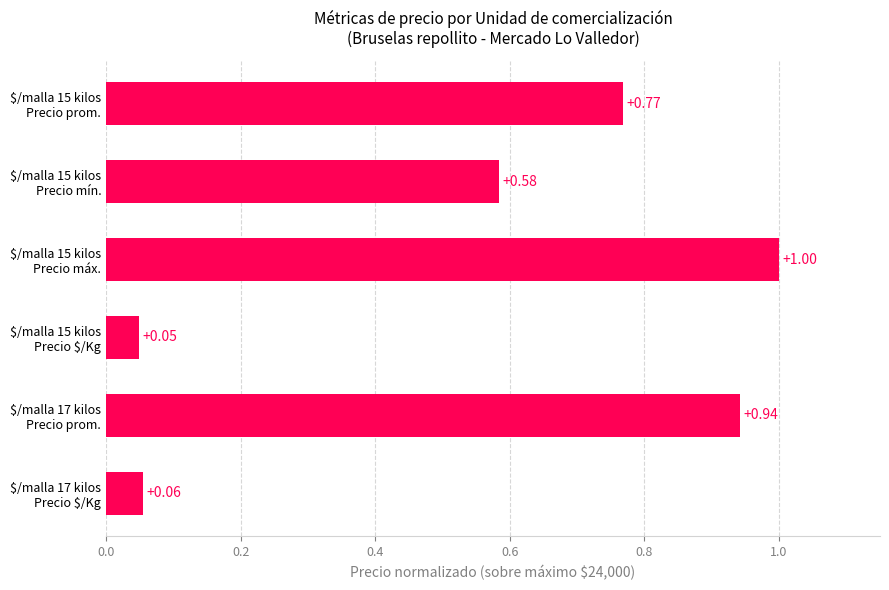

Rank the categories by value from lowest to highest.

$/malla 15 kilos
Precio $/Kg, $/malla 17 kilos
Precio $/Kg, $/malla 15 kilos
Precio mín., $/malla 15 kilos
Precio prom., $/malla 17 kilos
Precio prom., $/malla 15 kilos
Precio máx.